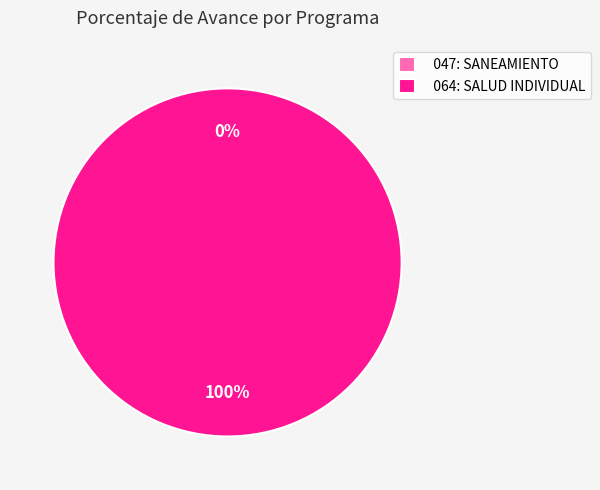

Is it true that 064: SALUD INDIVIDUAL is 100% of the pie?

True